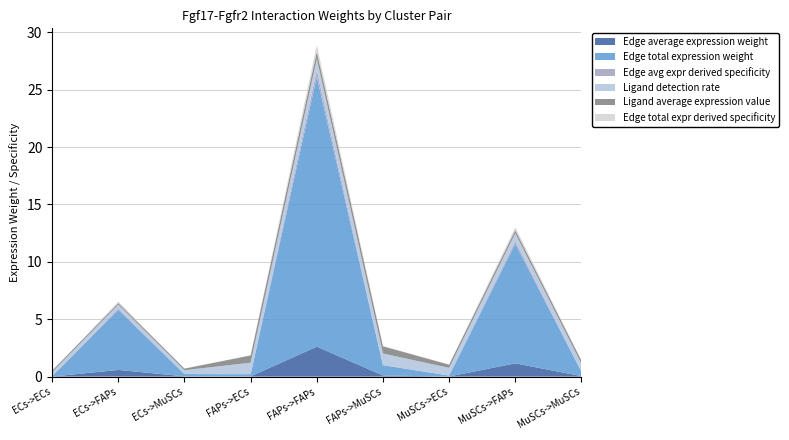

Reading left to right, transcribe all the data shown in this chart.

Edge average expression weight: 0.0	0.6	0.0	0.0	2.6	0.1	0.0	1.2	0.0
Edge total expression weight: 0.0	5.2	0.2	0.2	23.5	0.9	0.1	10.4	0.4
Edge avg expr derived specificity: 0.0	0.1	0.0	0.0	0.6	0.0	0.0	0.3	0.0
Ligand detection rate: 0.3	0.3	0.3	1.0	1.0	1.0	0.7	0.7	0.7
Ligand average expression value: 0.1	0.1	0.1	0.6	0.6	0.6	0.3	0.3	0.3
Edge total expr derived specificity: 0.0	0.1	0.0	0.0	0.6	0.0	0.0	0.3	0.0